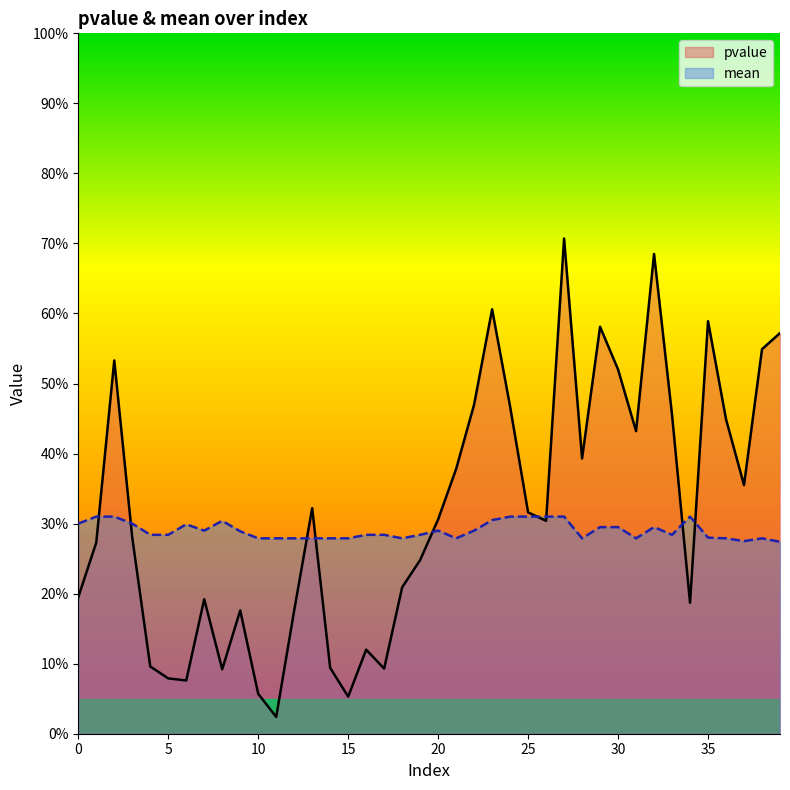

True or false: mean has more than 1 points higher than both neighbors.

True